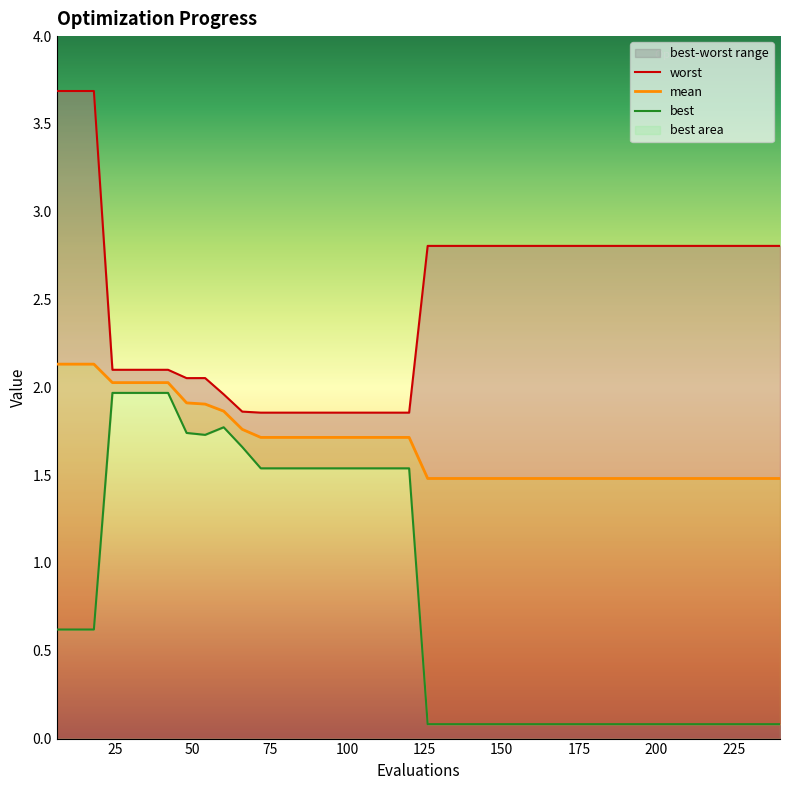

True or false: mean and best cross at least once.

False